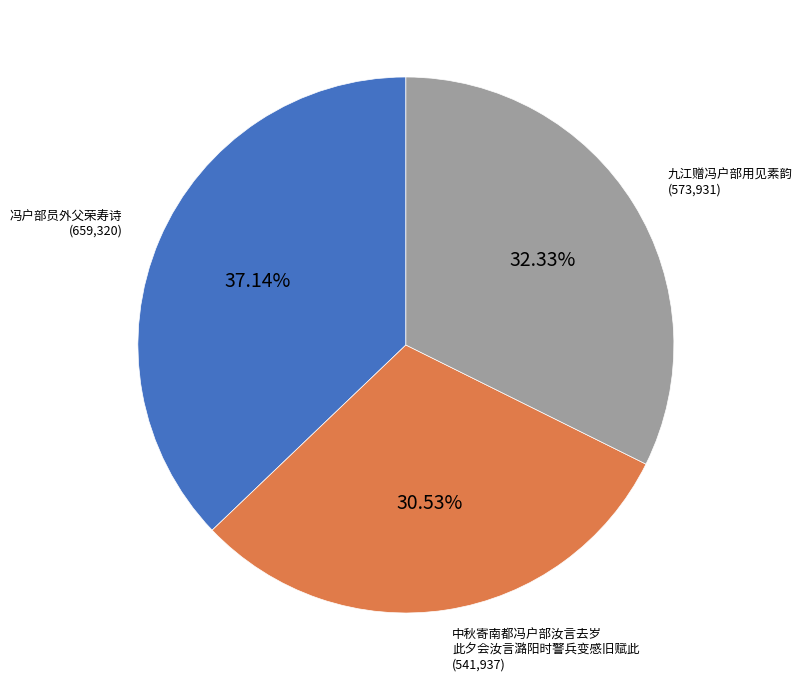

Is there a majority slice in this chart?

No